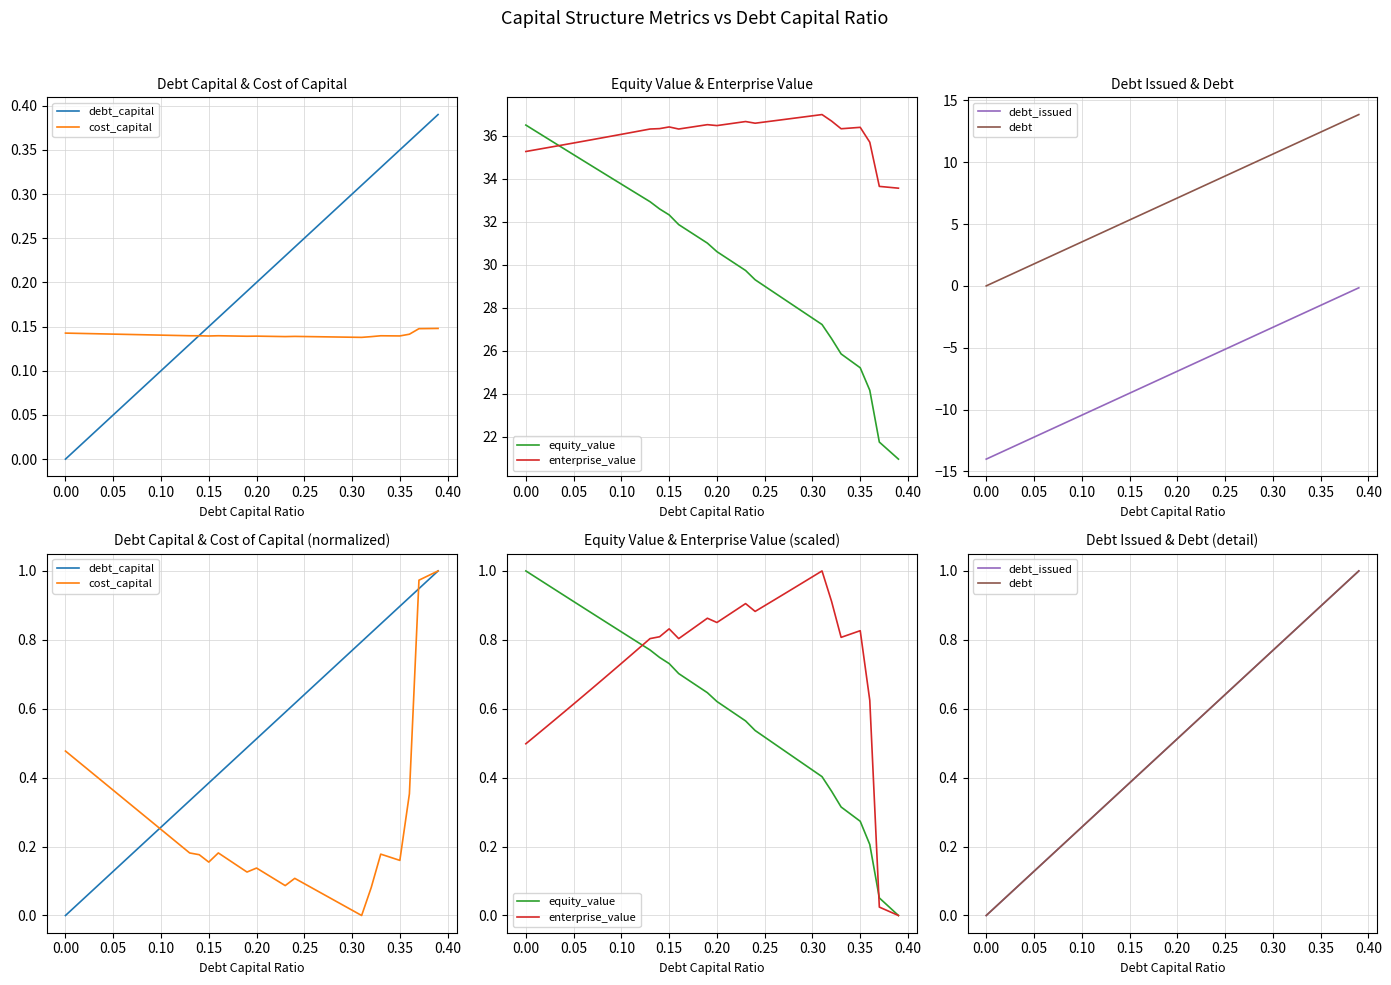

How many data points in debt_issued are above 0?

39